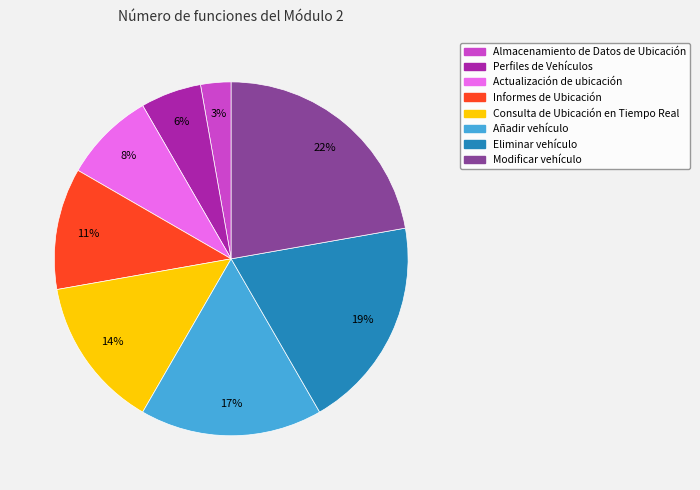

What percentage is the Eliminar vehículo slice, to the nearest percent?

19%